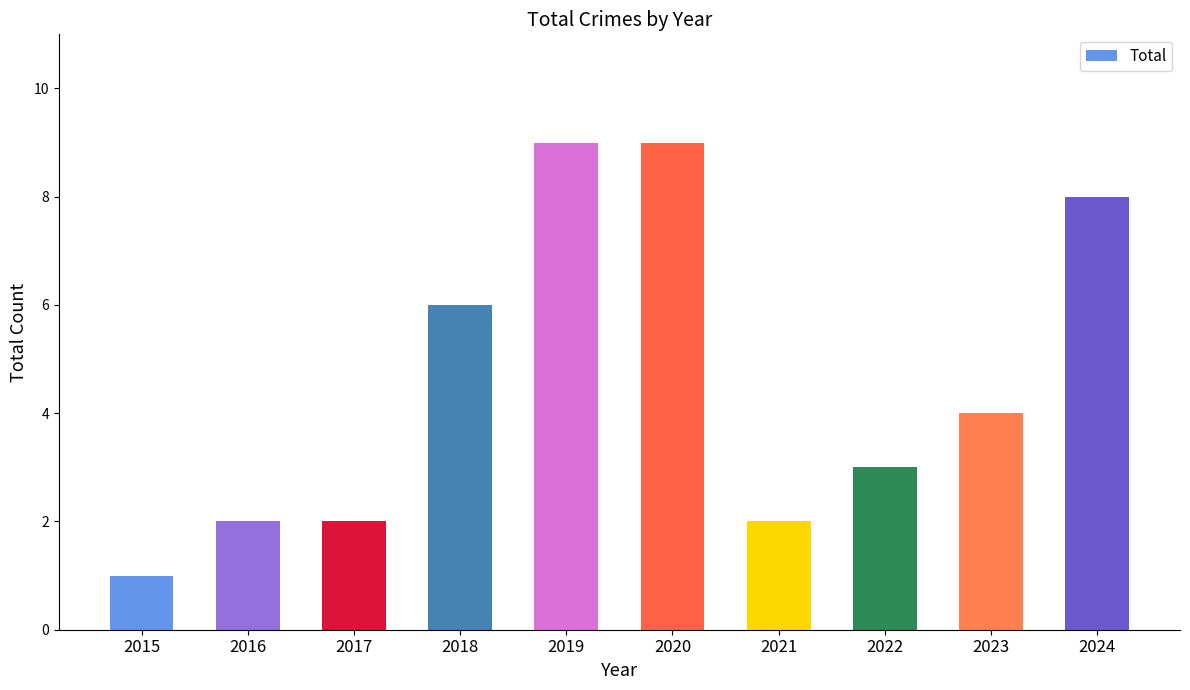

The chart shows a value of 2 at 2022. True or false?

False